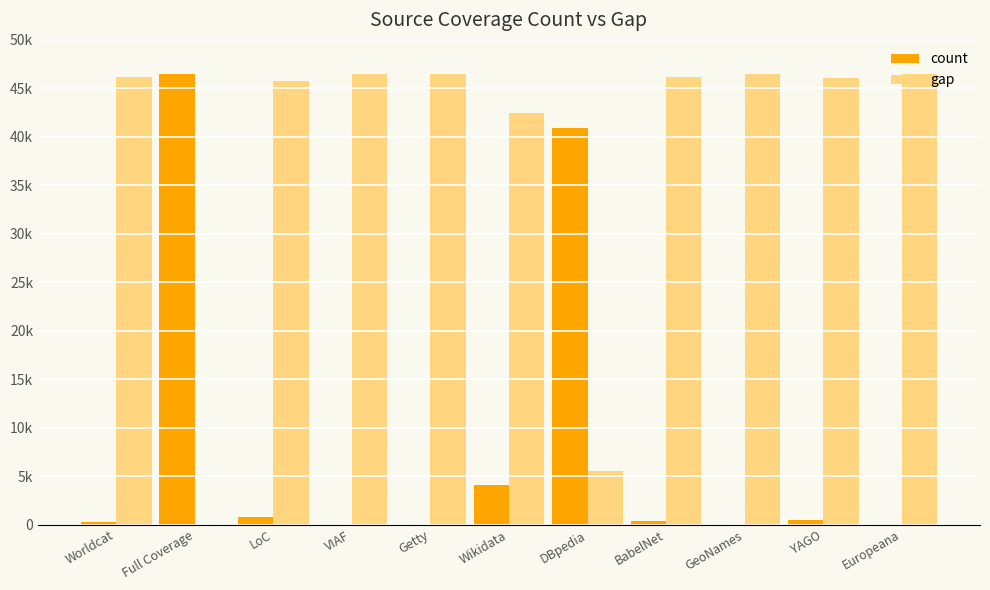

Are the bars horizontal?

No